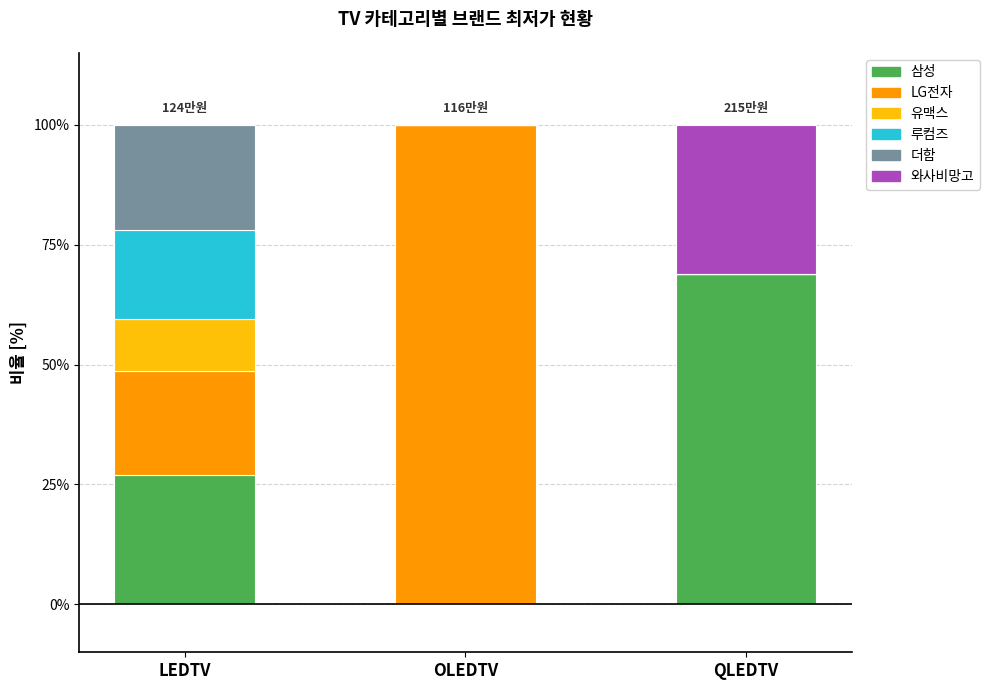

What is the highest value of the 삼성 series?

68.8